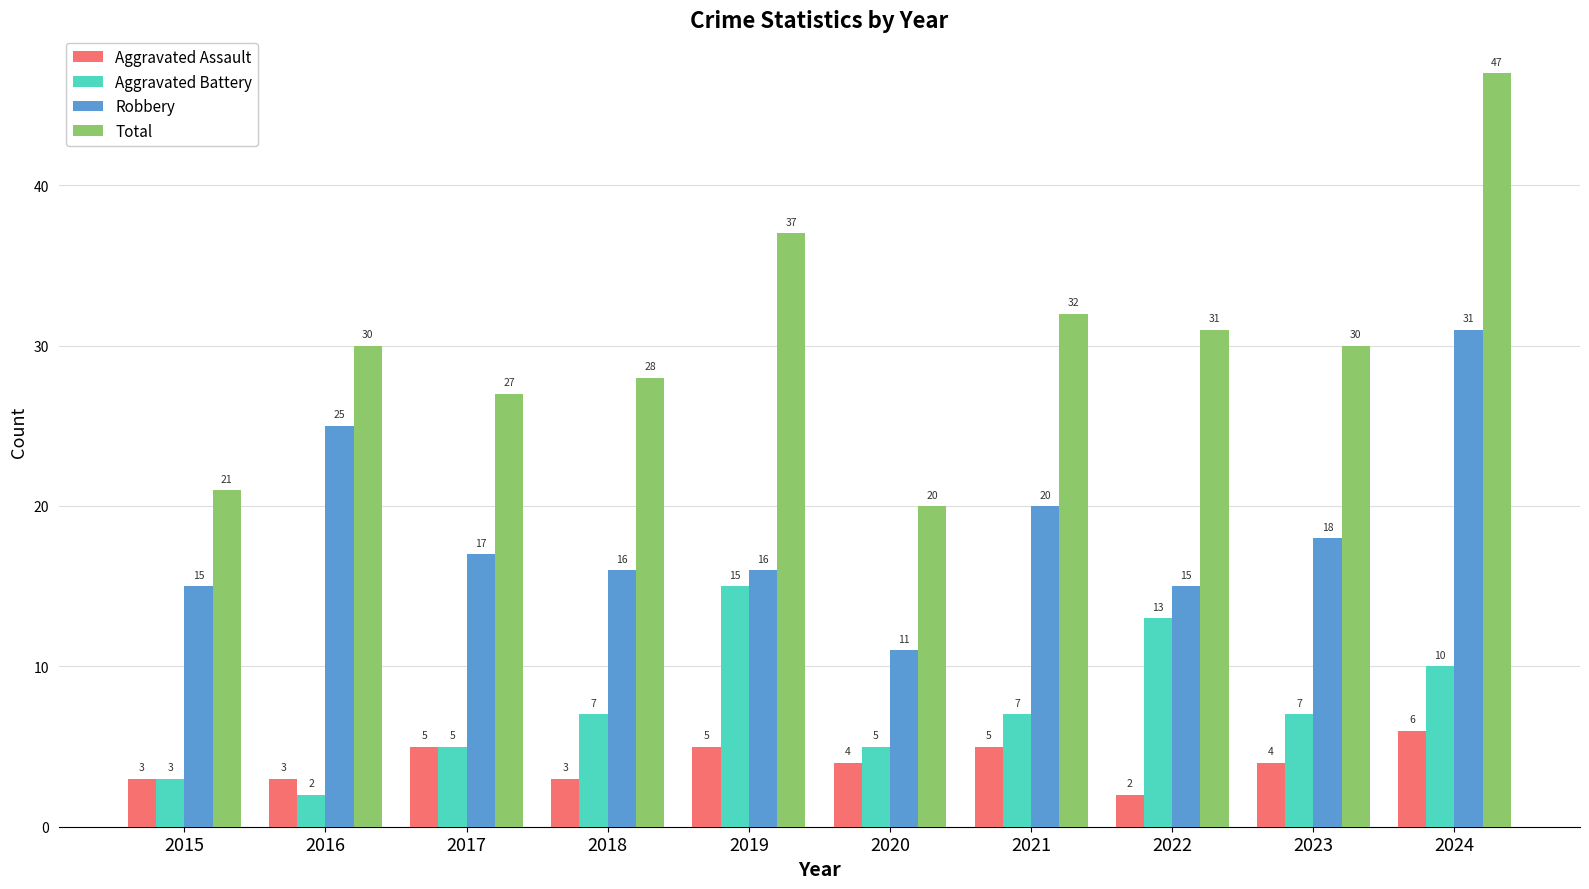

At 2018, list the series in order from largest to smallest.

Total, Robbery, Aggravated Battery, Aggravated Assault